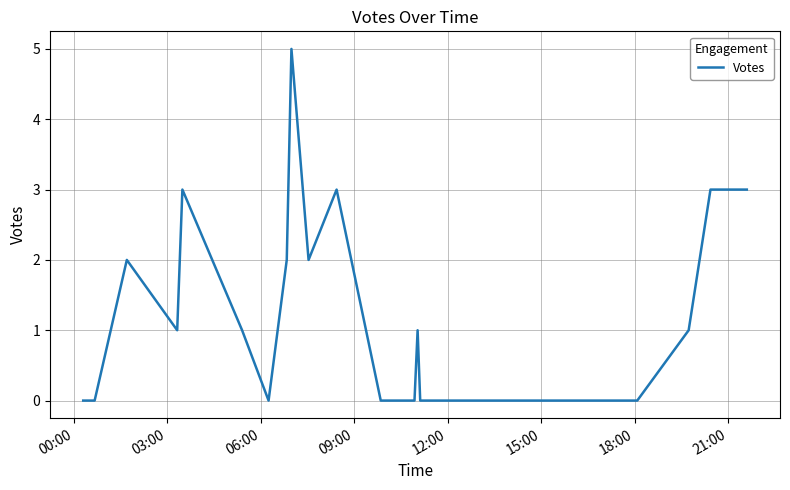

What is the difference between the maximum and minimum values?

5